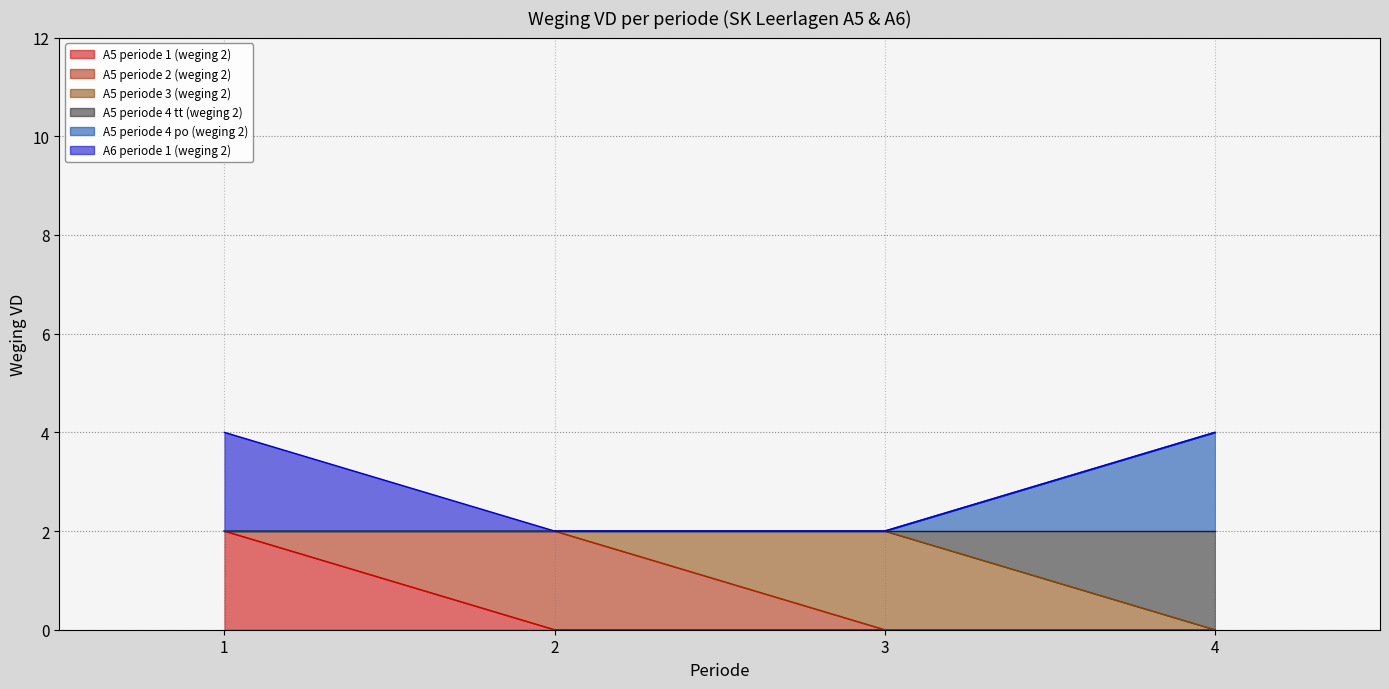

True or false: A5 periode 4 tt (weging 2) and A5 periode 1 (weging 2) intersect in this chart.

False